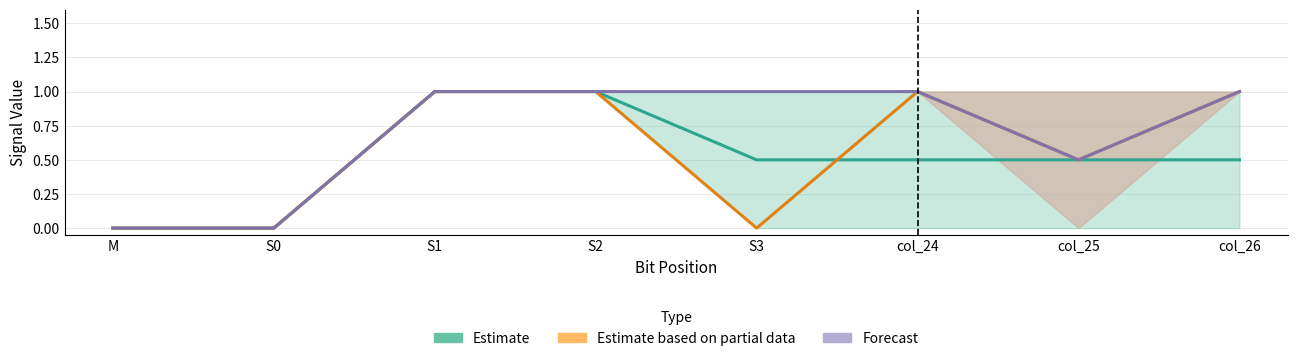

What is the label of the 1st point from the left?

M